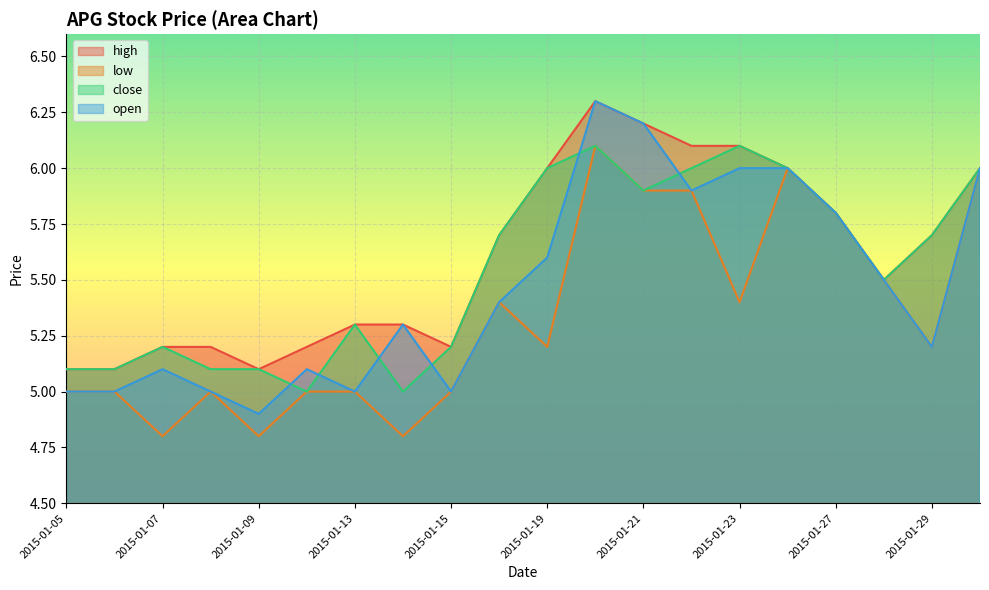

True or false: low has more than 0 interior local peaks.

True